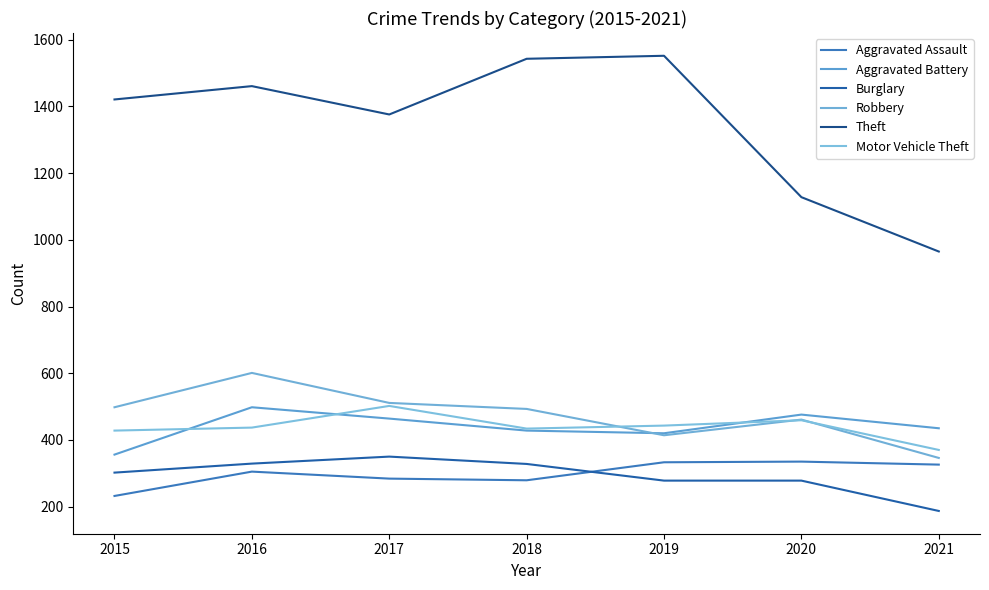

At which category is the sum across all series the highest?

2016